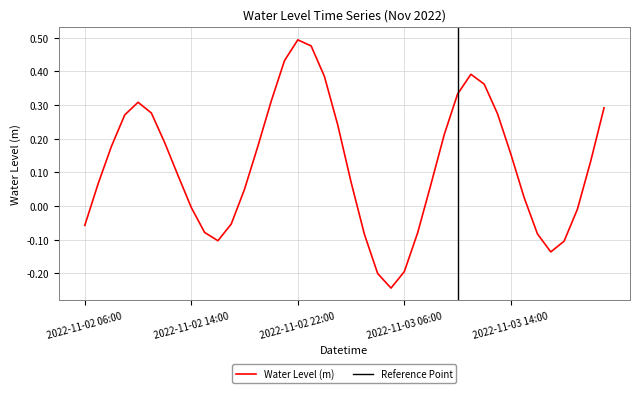

Reading left to right, transcribe all the data shown in this chart.

2022-11-02 06:00=-0.1	2022-11-02 07:00=0.1	2022-11-02 08:00=0.2	2022-11-02 09:00=0.3	2022-11-02 10:00=0.3	2022-11-02 11:00=0.3	2022-11-02 12:00=0.2	2022-11-02 13:00=0.1	2022-11-02 14:00=-0.0	2022-11-02 15:00=-0.1	2022-11-02 16:00=-0.1	2022-11-02 17:00=-0.1	2022-11-02 18:00=0.1	2022-11-02 19:00=0.2	2022-11-02 20:00=0.3	2022-11-02 21:00=0.4	2022-11-02 22:00=0.5	2022-11-02 23:00=0.5	2022-11-03 00:00=0.4	2022-11-03 01:00=0.2	2022-11-03 02:00=0.1	2022-11-03 03:00=-0.1	2022-11-03 04:00=-0.2	2022-11-03 05:00=-0.2	2022-11-03 06:00=-0.2	2022-11-03 07:00=-0.1	2022-11-03 08:00=0.1	2022-11-03 09:00=0.2	2022-11-03 10:00=0.3	2022-11-03 11:00=0.4	2022-11-03 12:00=0.4	2022-11-03 13:00=0.3	2022-11-03 14:00=0.2	2022-11-03 15:00=0.0	2022-11-03 16:00=-0.1	2022-11-03 17:00=-0.1	2022-11-03 18:00=-0.1	2022-11-03 19:00=-0.0	2022-11-03 20:00=0.1	2022-11-03 21:00=0.3